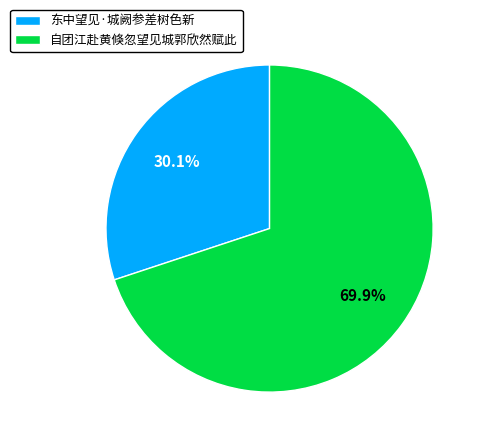

How many slices are in this pie chart?

2